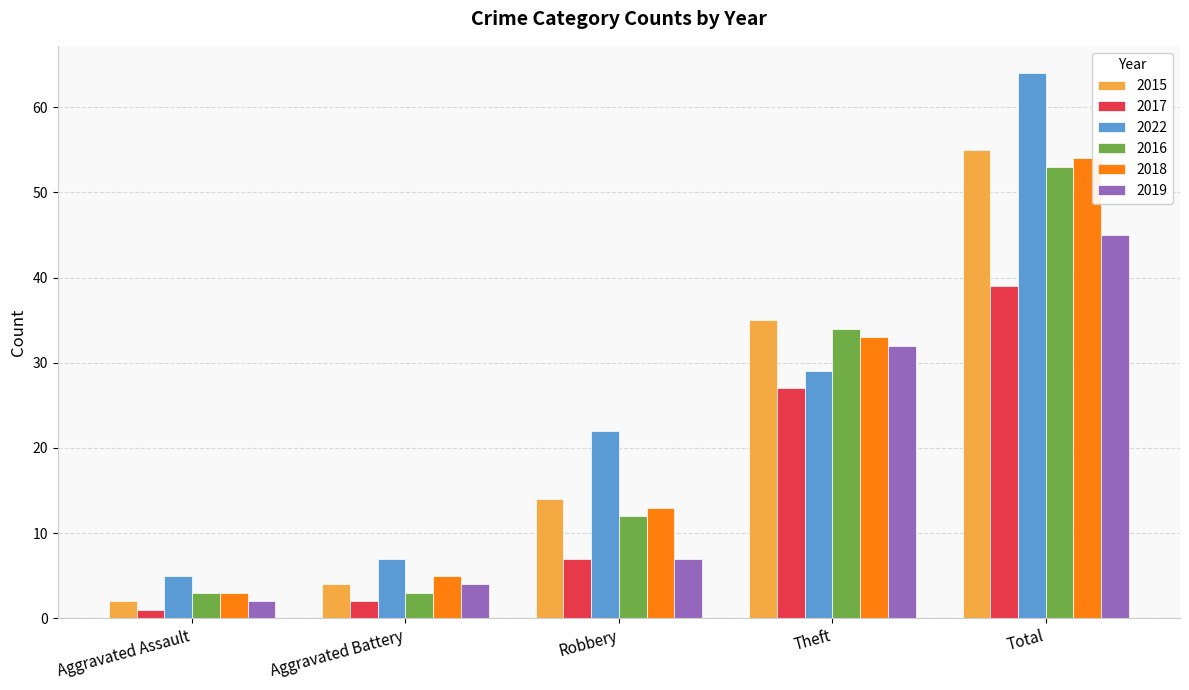

The value of 2018 at Robbery is 13. True or false?

True